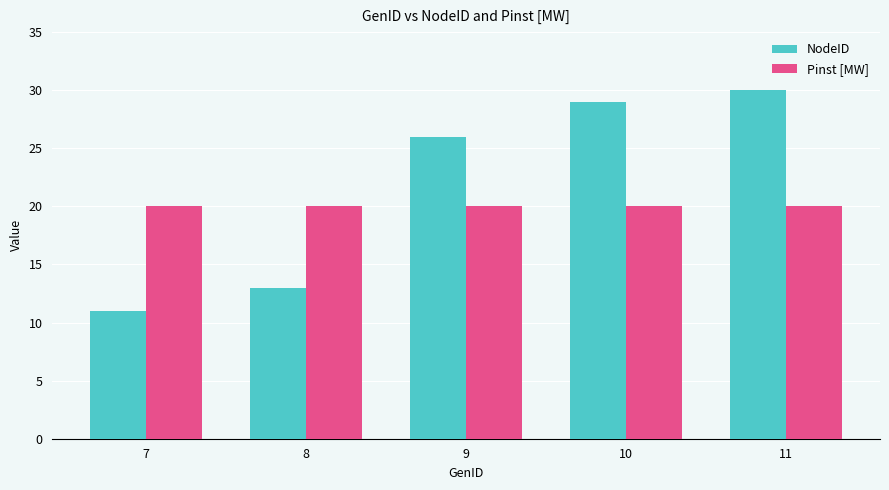

Rank the series at 11 from highest to lowest value.

NodeID, Pinst [MW]